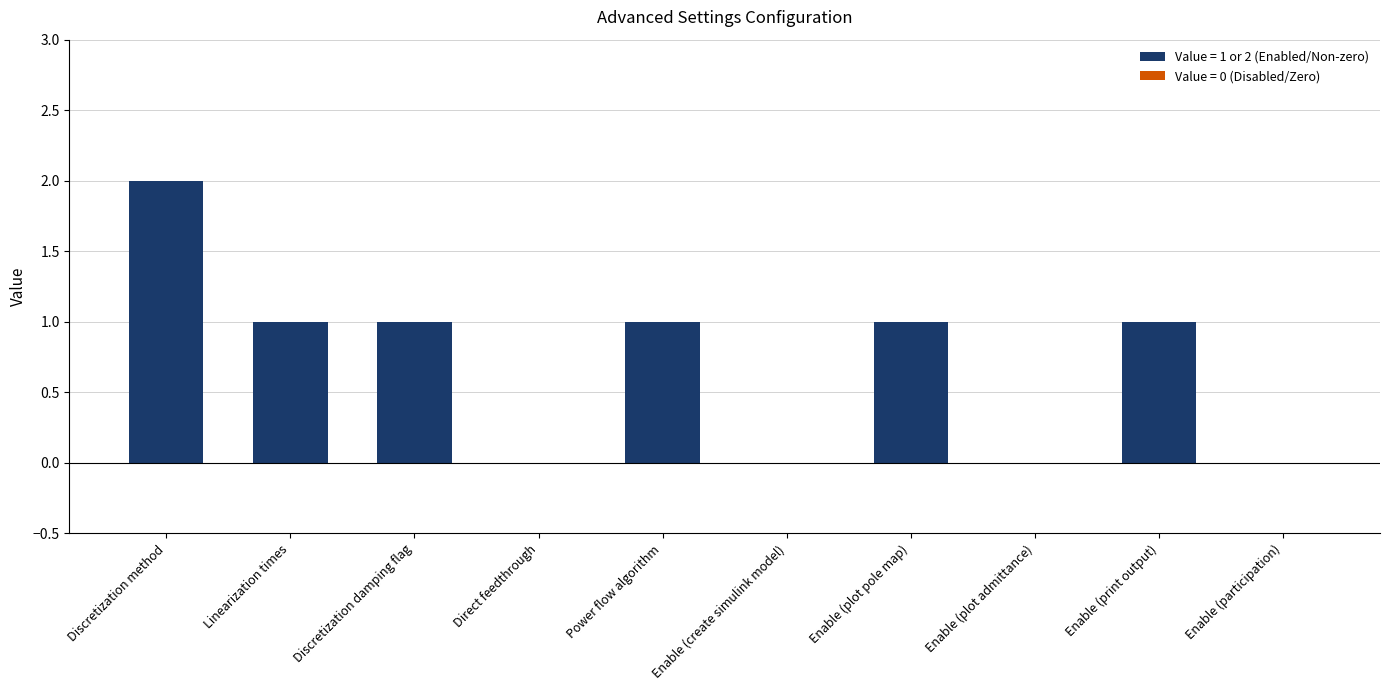

What is the sum of all values?

7